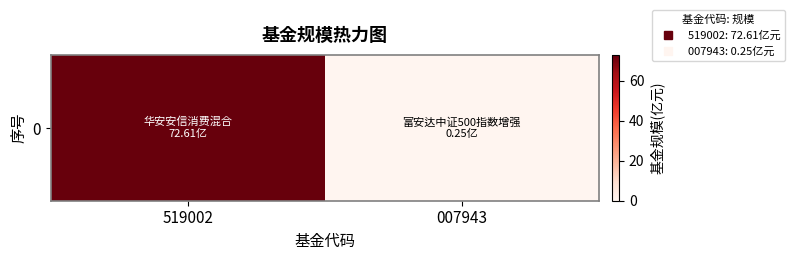

Reading left to right, transcribe all the data shown in this chart.

519002=72.6	007943=0.2